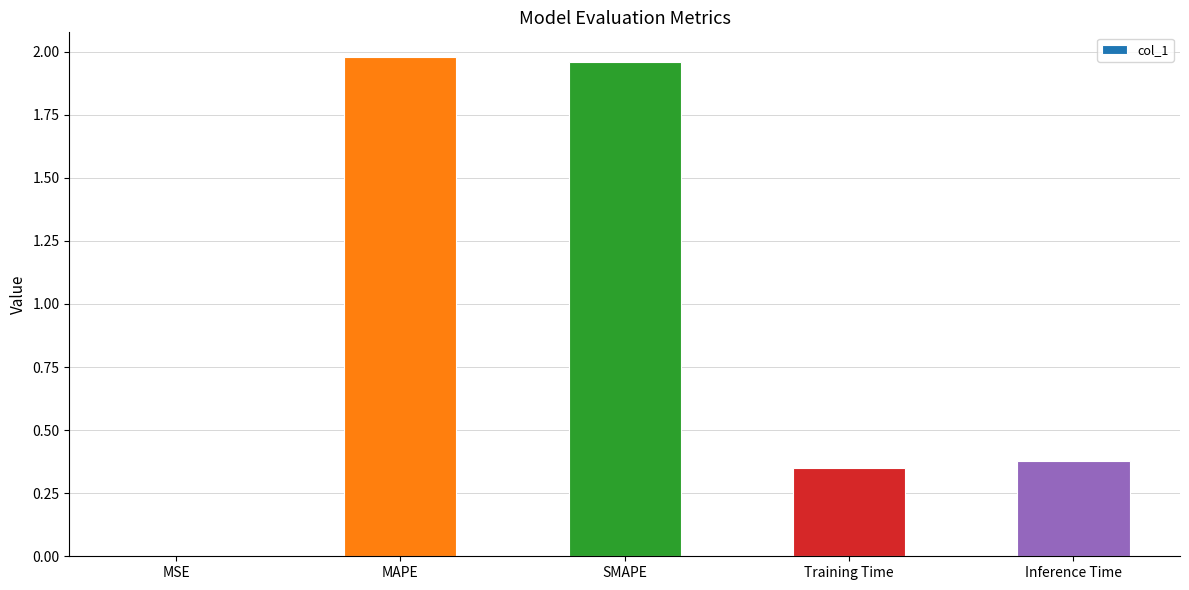

Does the chart contain stacked bars?

No